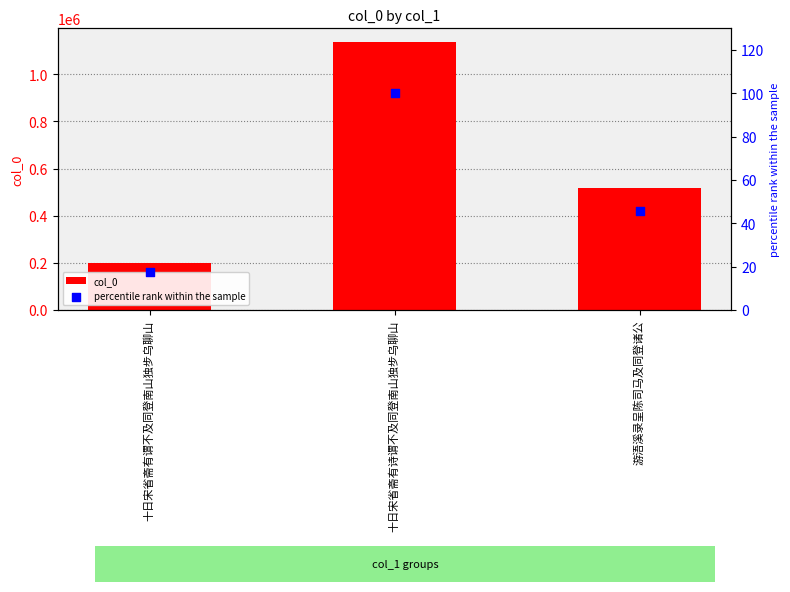

Which series has the largest Y range (max minus min)?

col_0